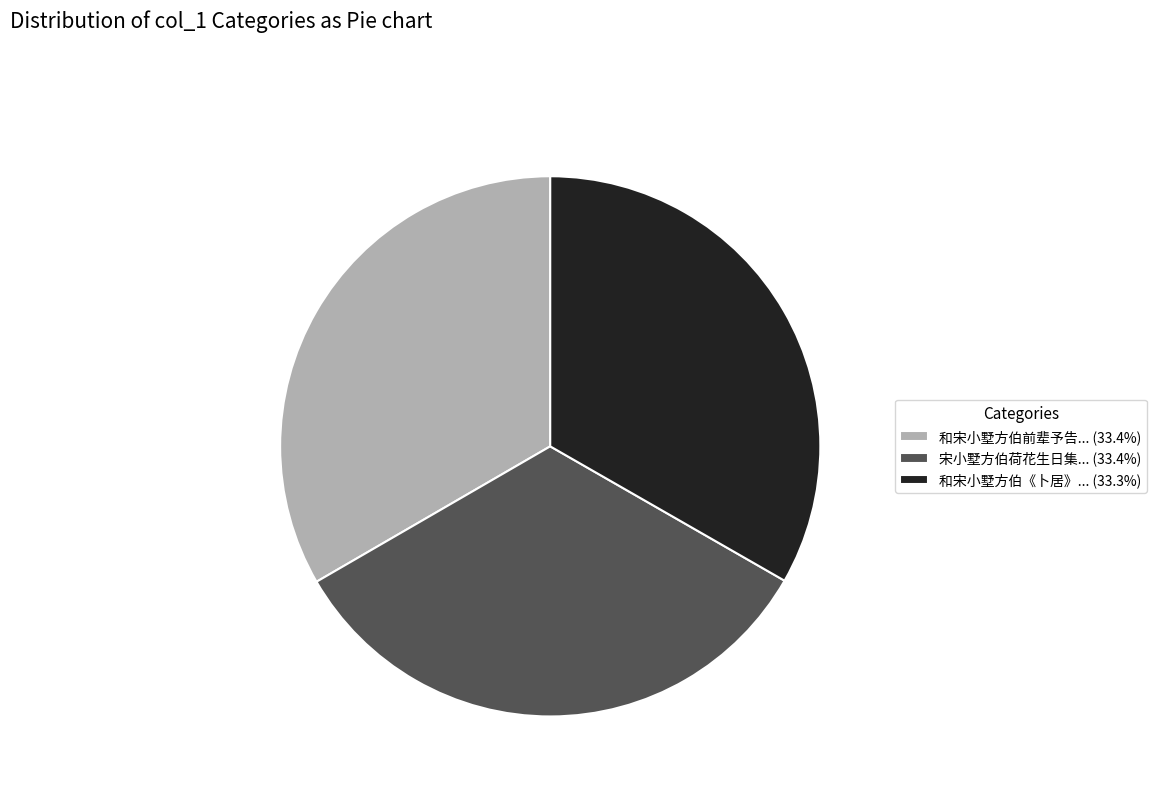

Do 宋小墅方伯荷花生日集... (33.4%) and 和宋小墅方伯前辈予告... (33.4%) together represent more than half of the pie?

Yes